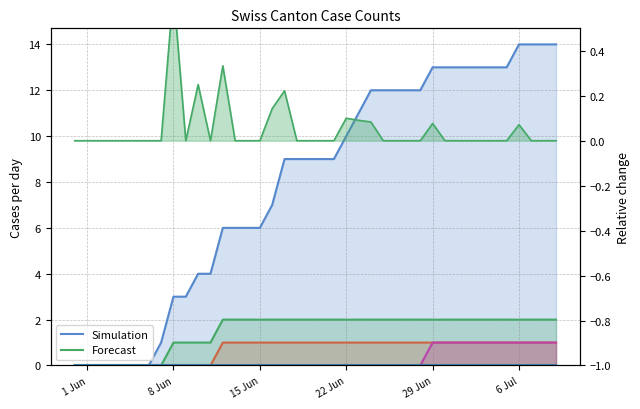

What is the value of the CH point at the 11th from the left?

4